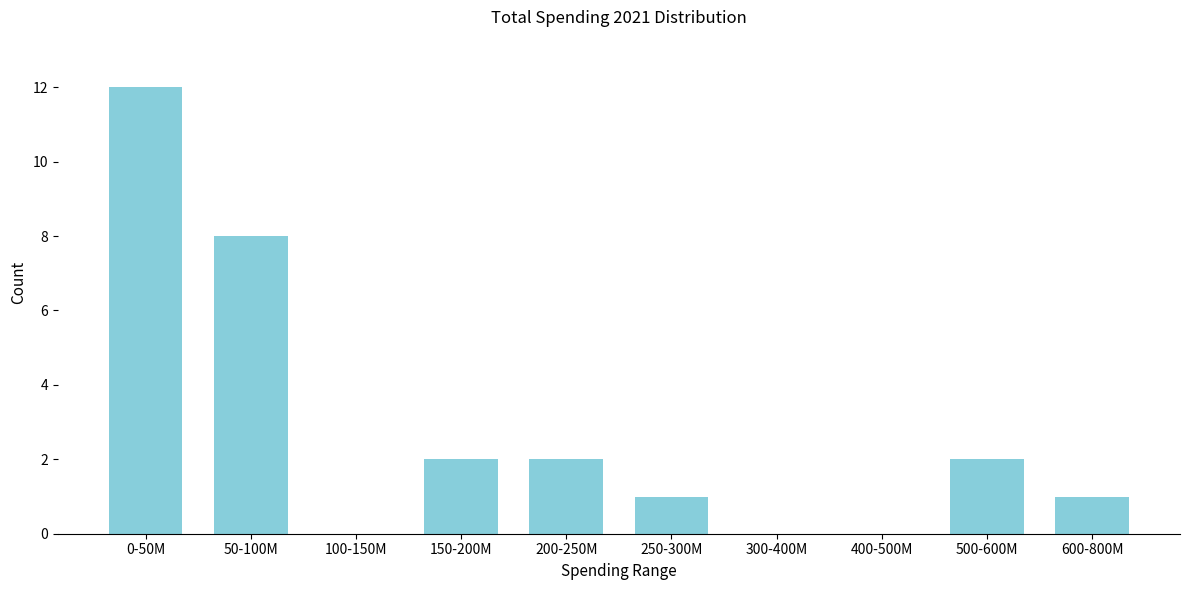

Reading right to left, extract all data points from this chart.

600-800M=1	500-600M=2	400-500M=0	300-400M=0	250-300M=1	200-250M=2	150-200M=2	100-150M=0	50-100M=8	0-50M=12